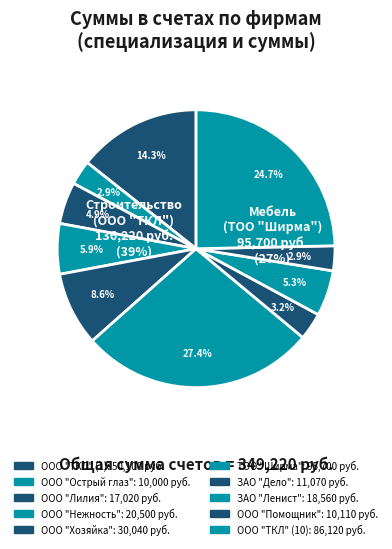

What is the largest slice in the pie chart?

ТОО "Ширма"